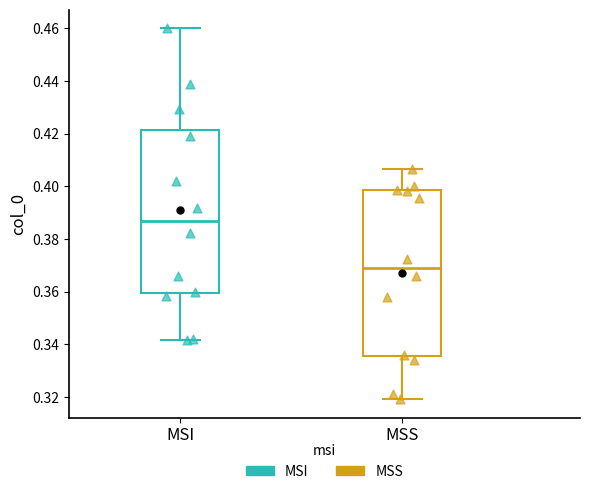

Reading left to right, transcribe this box plot: for each box, give where its median line is, the range the box spans, and where its two whiskers end, as read against the y-axis. The values are not printed on the chart, so give them approximately, as read against the axis.

MSI: median 0.386, box 0.360 to 0.422, whiskers 0.342 to 0.460
MSS: median 0.370, box 0.336 to 0.398, whiskers 0.320 to 0.406